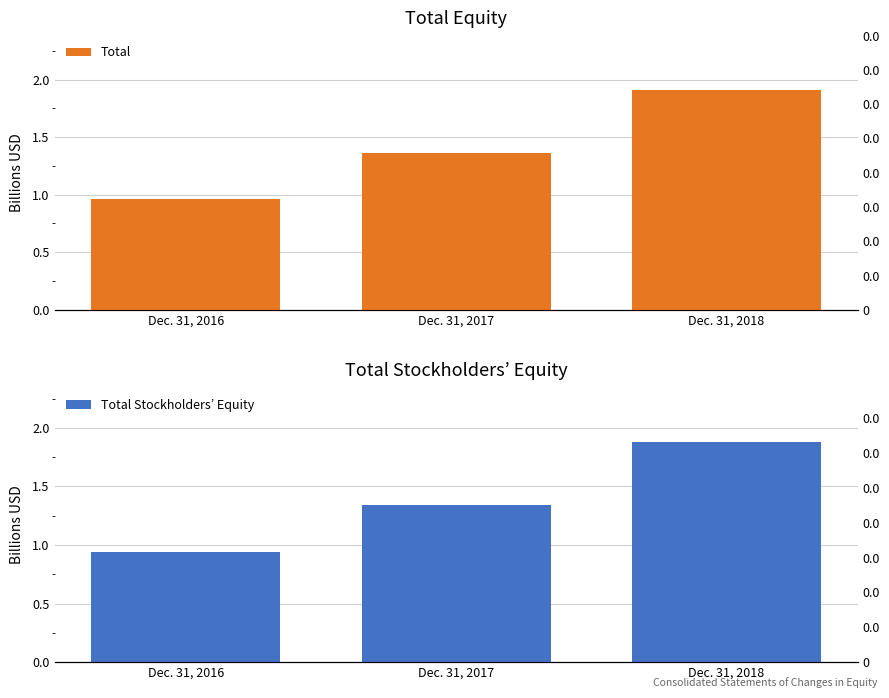

Reading right to left, extract all data points from this chart.

Total: 1.9	1.4	1.0
Total Stockholders’ Equity: 1.9	1.3	0.9